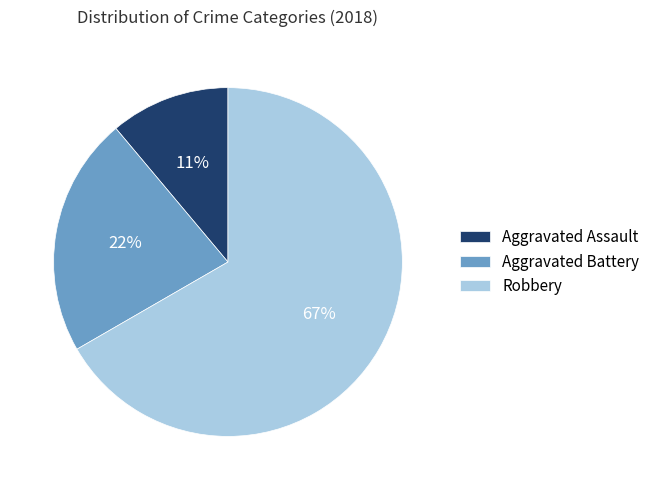

Rank the categories by value from lowest to highest.

Aggravated Assault, Aggravated Battery, Robbery